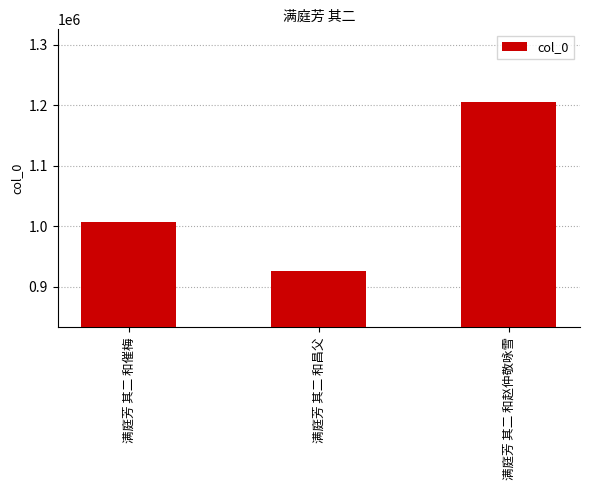

What is the average value?

1045772